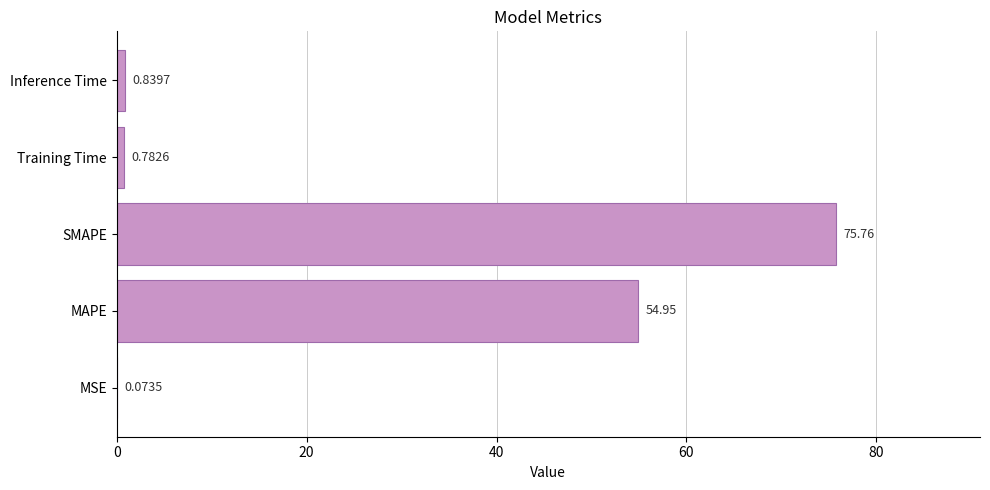

Where is the data nearest to the value 37?

MAPE